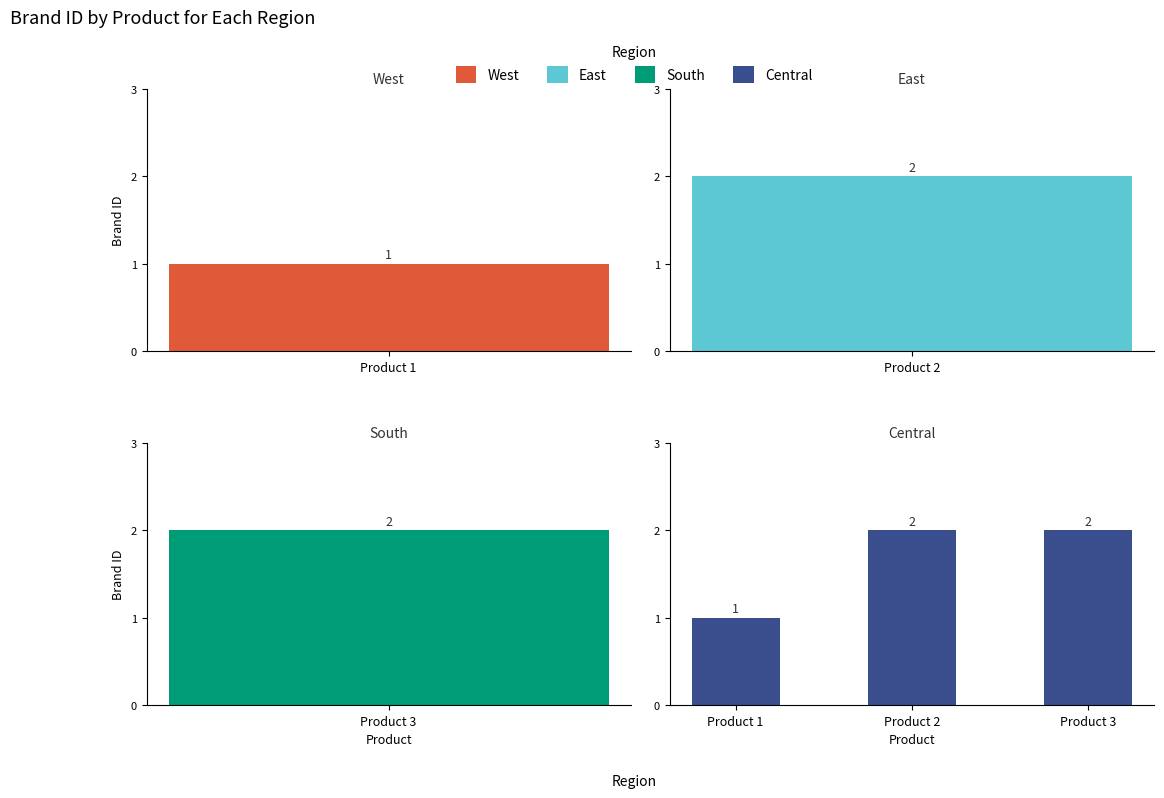

Between Product 3 and Product 2, which is larger?

Product 3